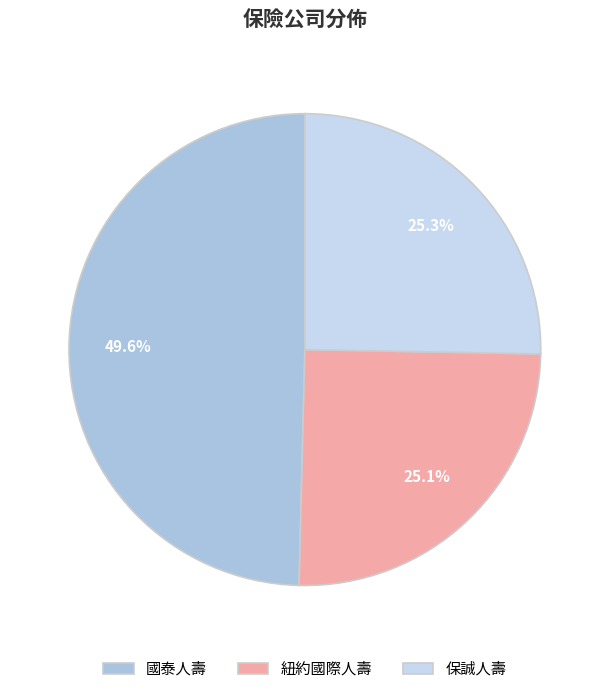

Does 國泰人壽 represent more than half of the total?

No